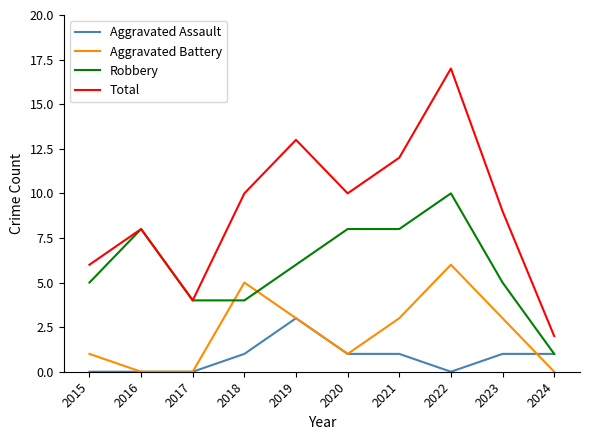

What is the difference between the Robbery values at 2017 and 2023?

1